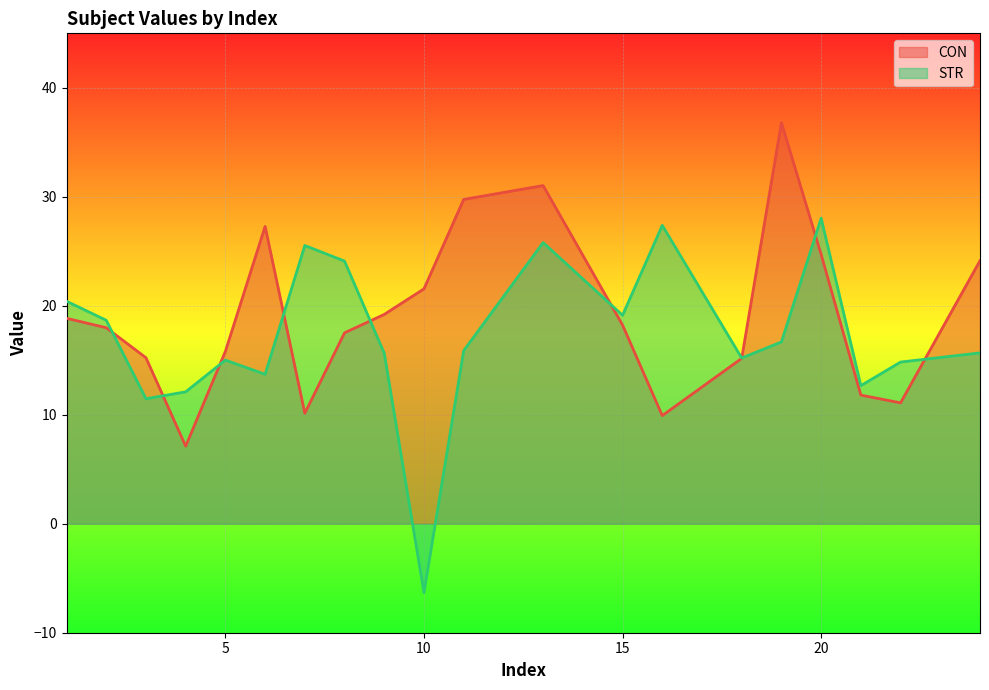

True or false: CON has a value of 24.1 at 24.

True